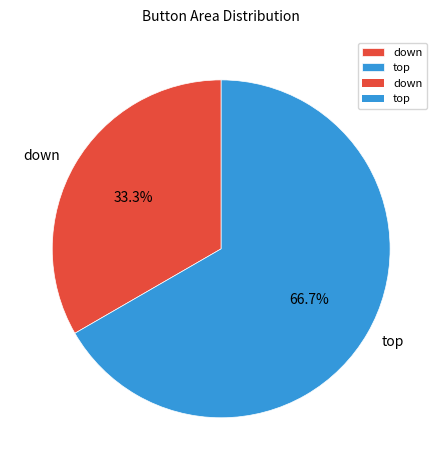

The down slice represents 24% of the pie. True or false?

False